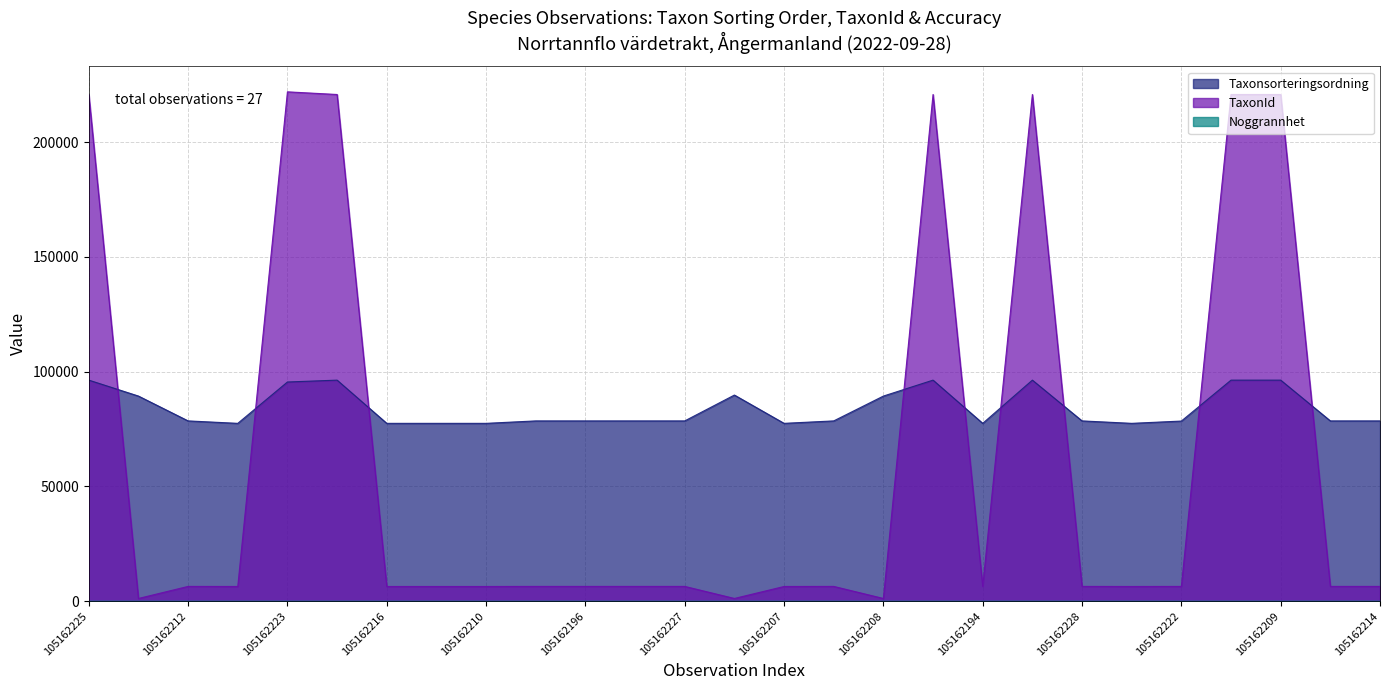

What value does the Taxonsorteringsordning series have at 105162196, to the nearest 10?

78570